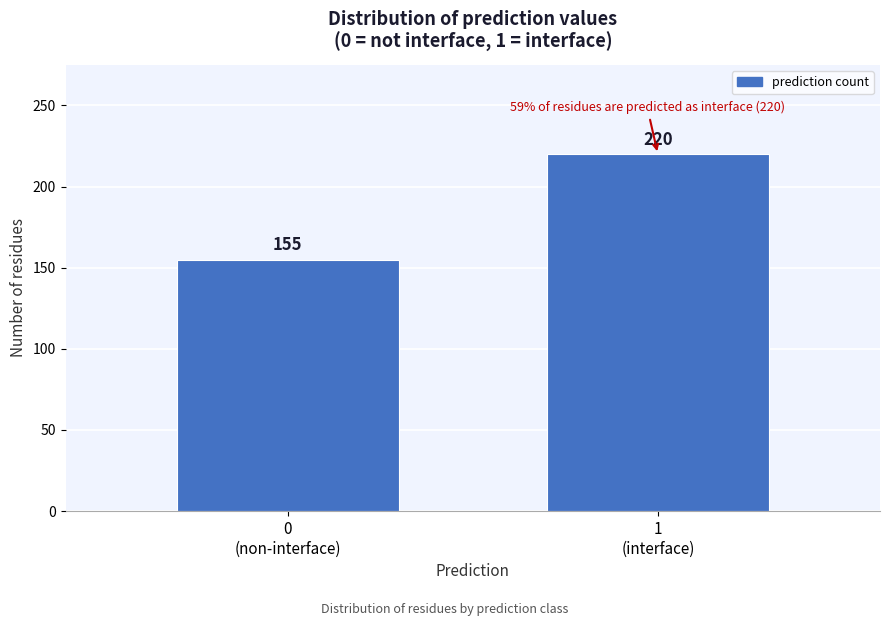

Reading left to right, extract all data points from this chart.

155	220